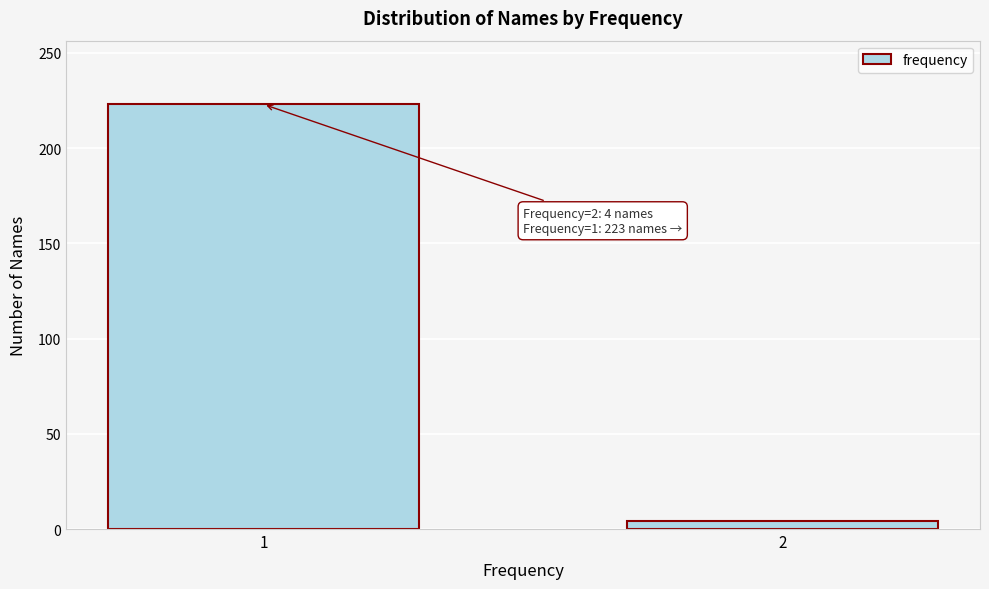

Reading right to left, list all the values displayed in this chart.

2=4	1=223